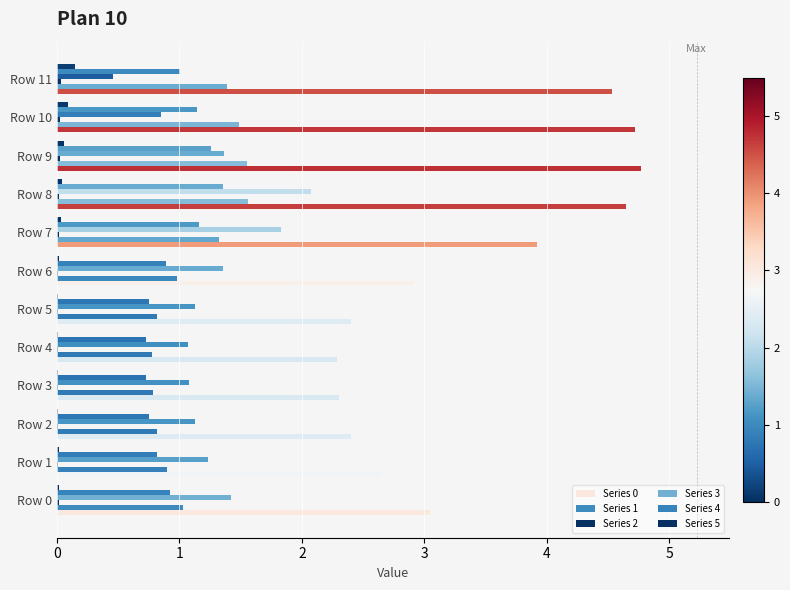

Count the number of categories in the chart.

12